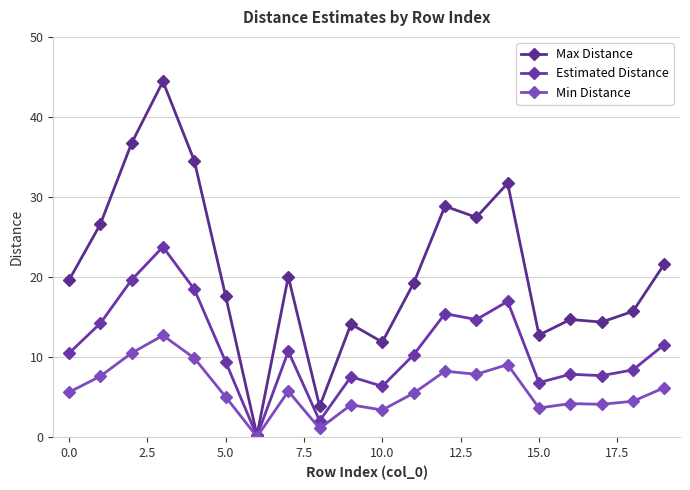

Reading right to left, what are all the values shown in this chart?

Max Distance: 21.6	15.7	14.4	14.7	12.8	31.7	27.5	28.9	19.2	11.9	14.1	3.9	20.1	0.2	17.6	34.5	44.4	36.7	26.6	19.6
Estimated Distance: 11.6	8.4	7.7	7.9	6.8	17.0	14.7	15.4	10.3	6.4	7.6	2.1	10.7	0.1	9.4	18.5	23.8	19.7	14.2	10.5
Min Distance: 6.2	4.5	4.1	4.2	3.7	9.1	7.9	8.3	5.5	3.4	4.0	1.1	5.8	0.1	5.0	9.9	12.7	10.5	7.6	5.6